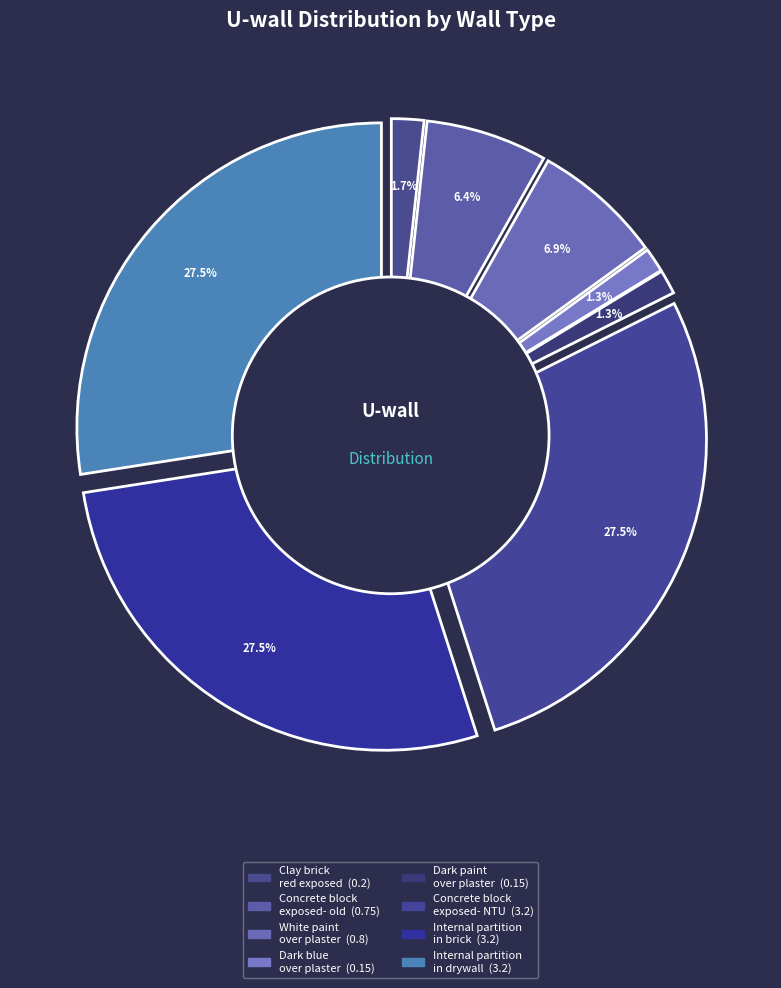

Count the number of slices in the pie.

8